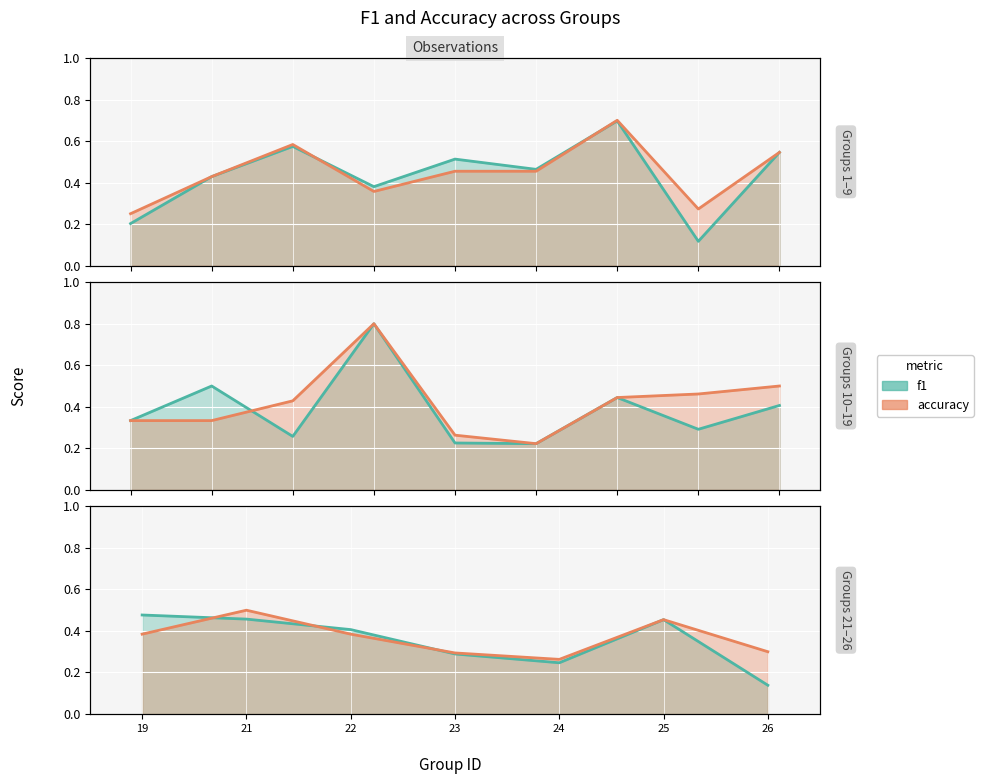

True or false: f1 has more than 1 interior local peaks.

False